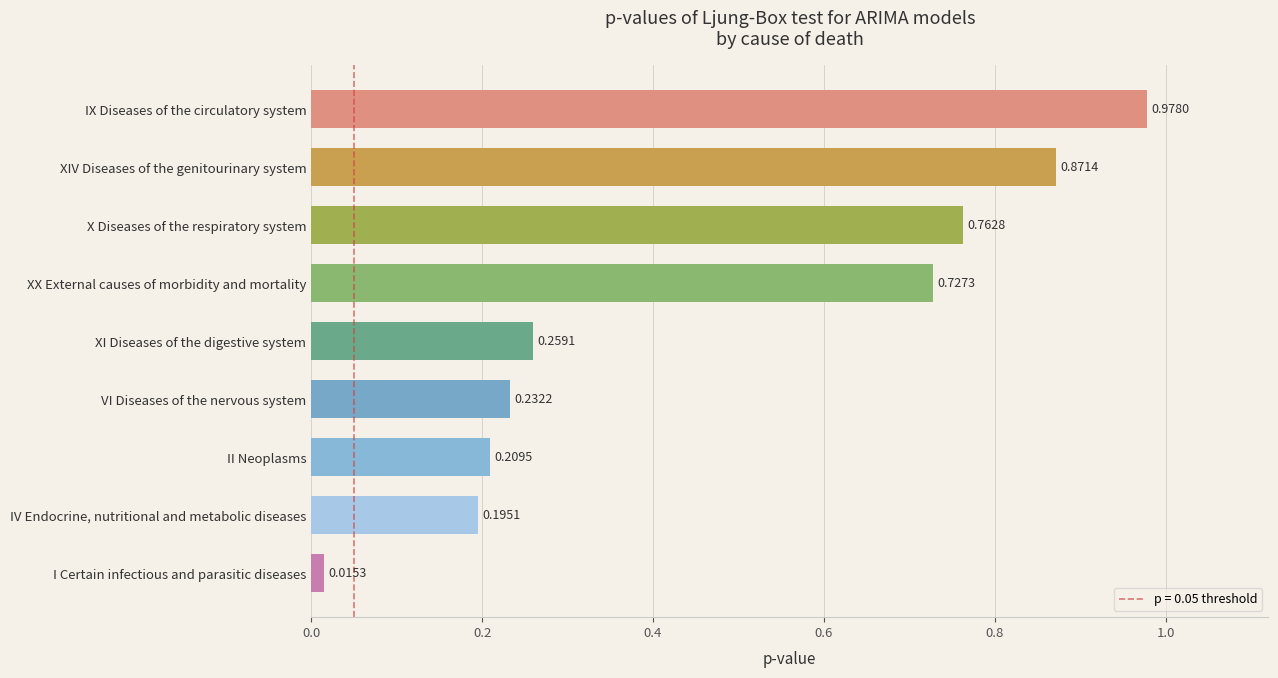

Are the bars horizontal?

Yes